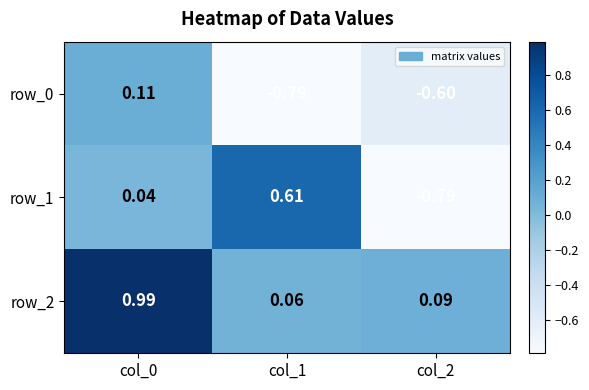

Is the value of row_0 at col_2 greater than the value of row_1 at col_1?

No